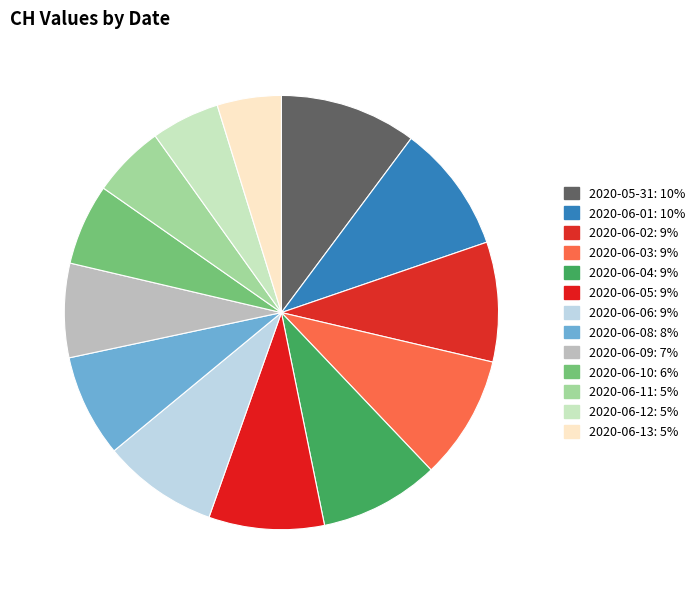

Does 2020-06-02 account for over 50% of the chart?

No